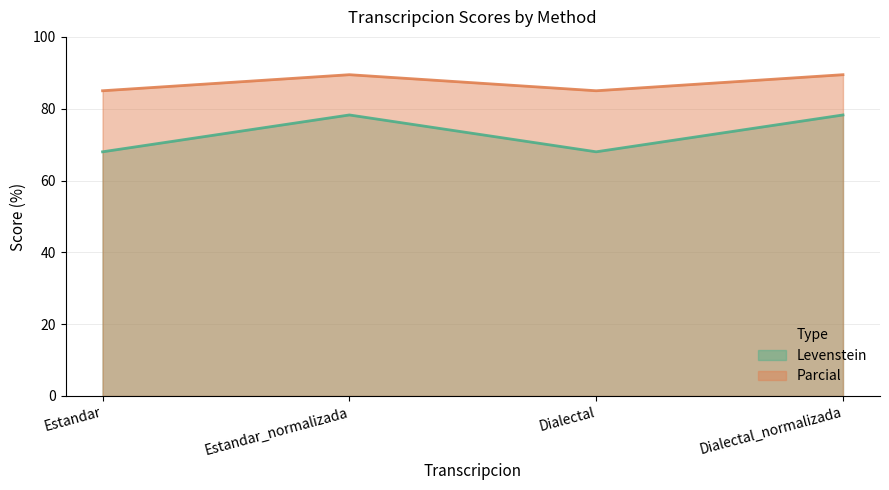

True or false: Parcial and Levenstein cross at least once.

False